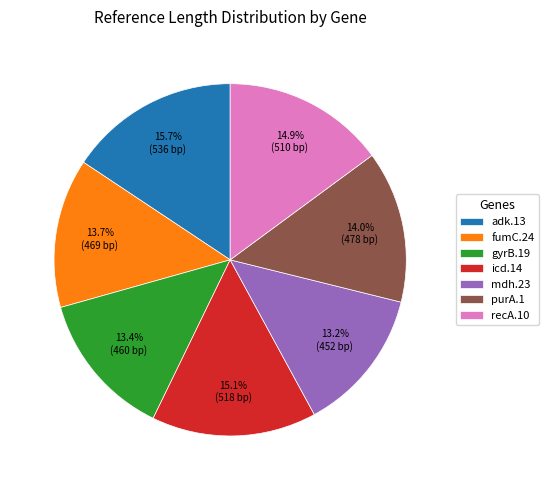

How much of the chart is everything except purA.1?

86.0%